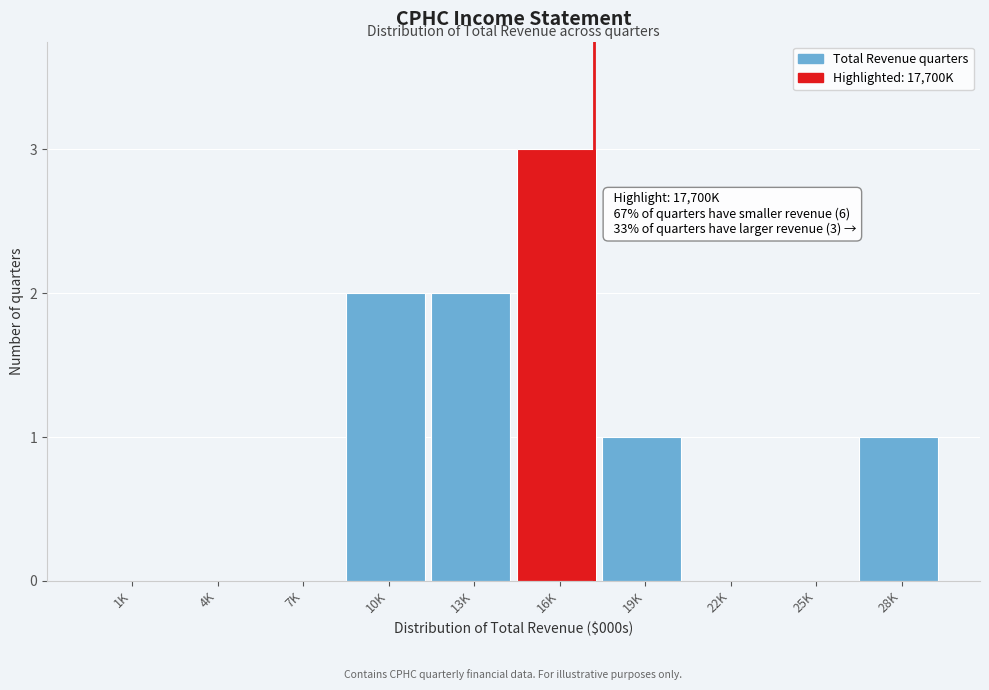

Reading left to right, transcribe all the data shown in this chart.

1K=0	4K=0	7K=0	10K=2	13K=2	16K=3	19K=1	22K=0	25K=0	28K=1